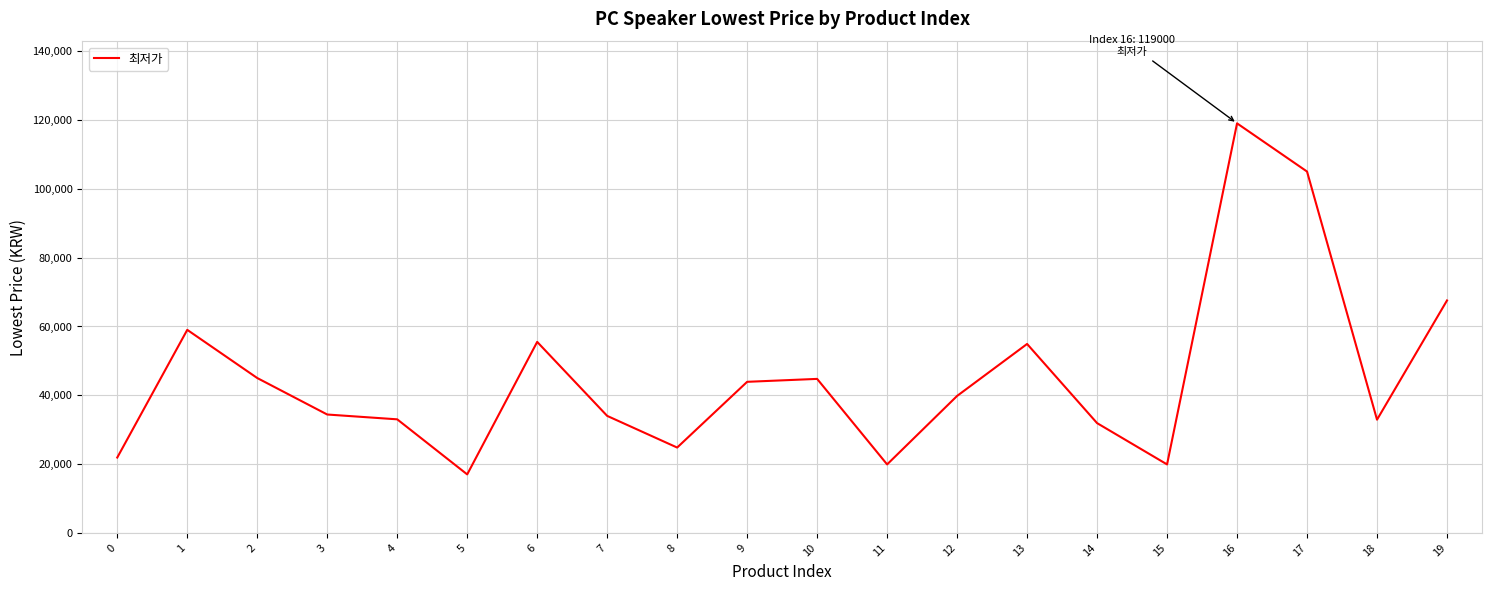

Where is the first local minimum?

5